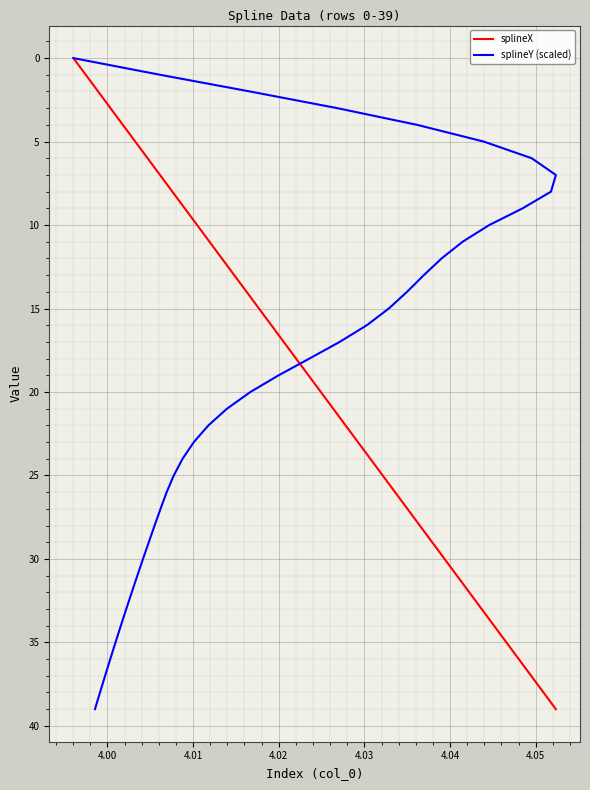

What are all the series names shown in the legend?

splineX, splineY (scaled)